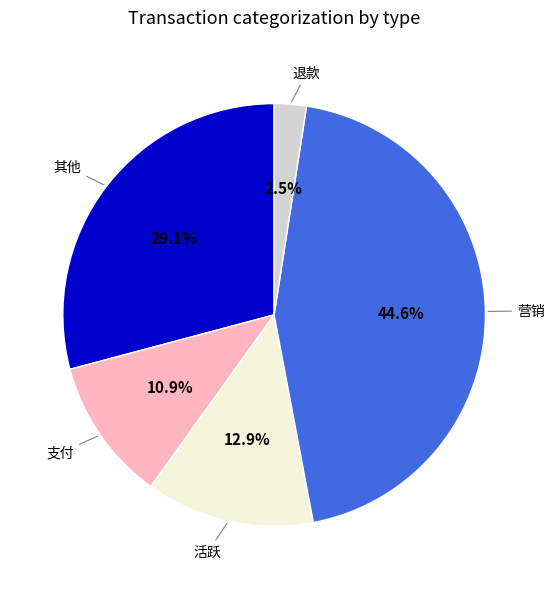

Approximately how many times larger is the value at 支付 compared to 营销?

0.2